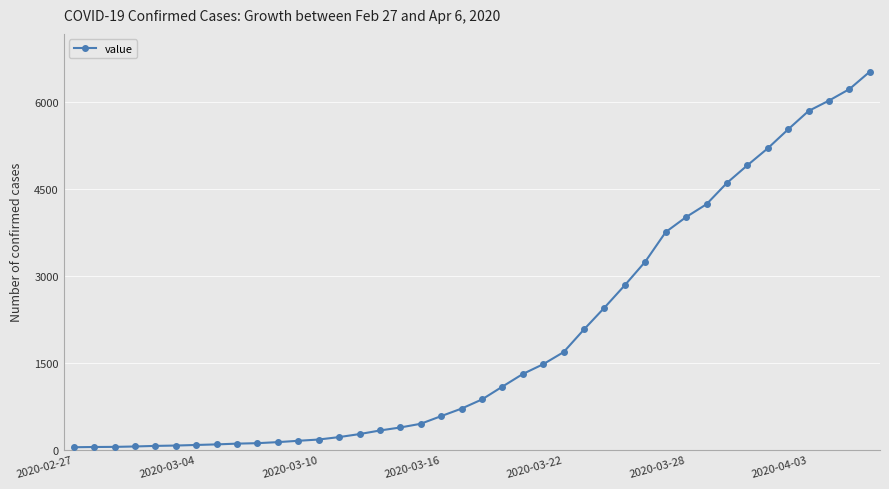

What is the greatest value displayed?

6523